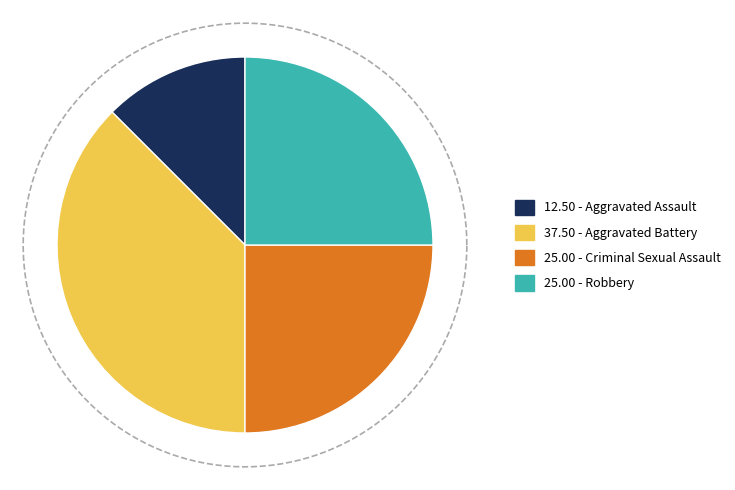

Does Robbery account for over 50% of the chart?

No